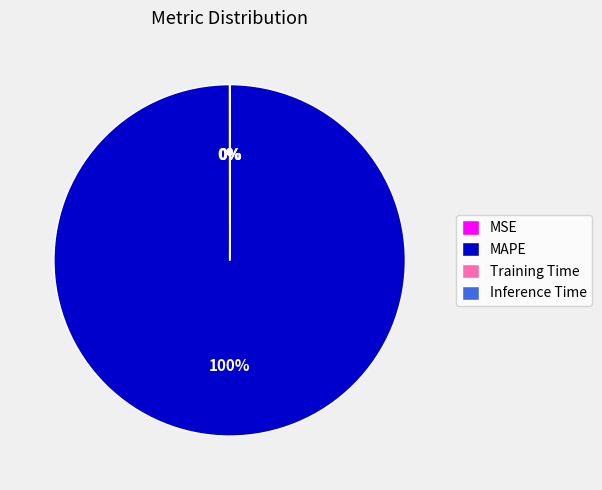

To the nearest percent, what is the difference between the largest and smallest slice percentages?

100%